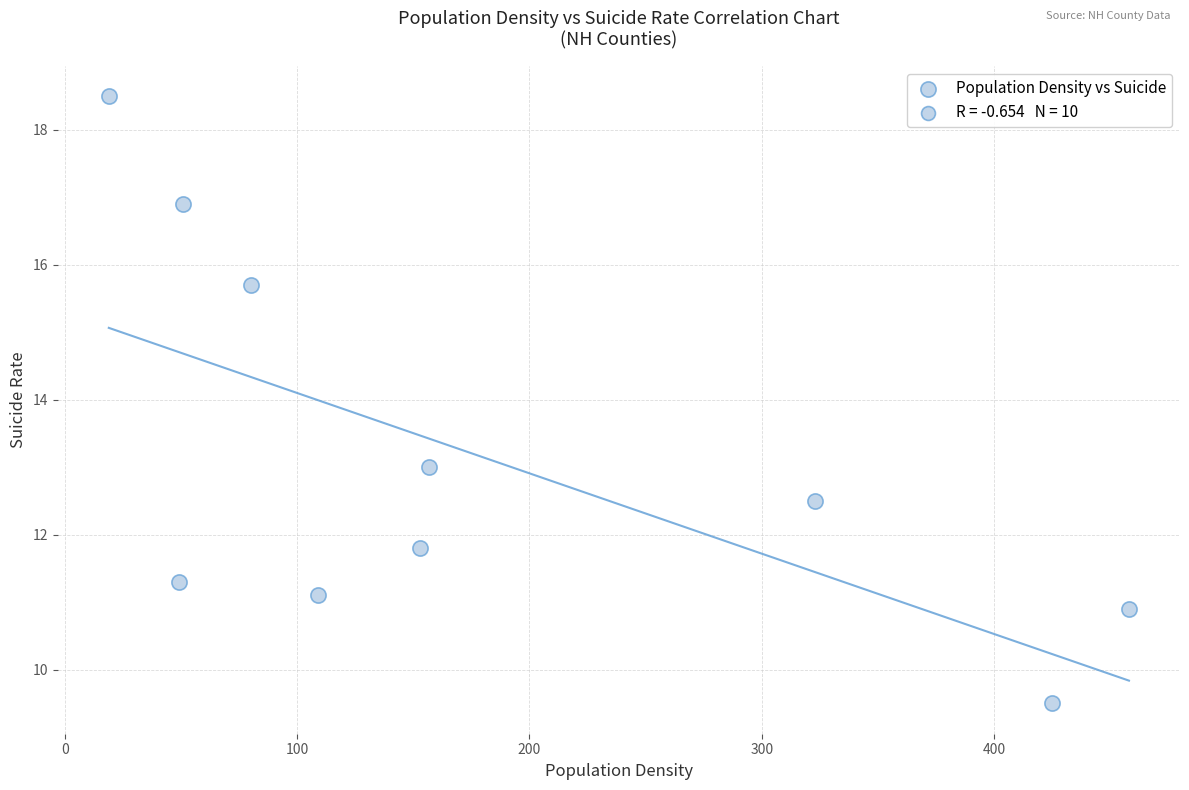

What is the range of Y values (max minus min)?

9.0